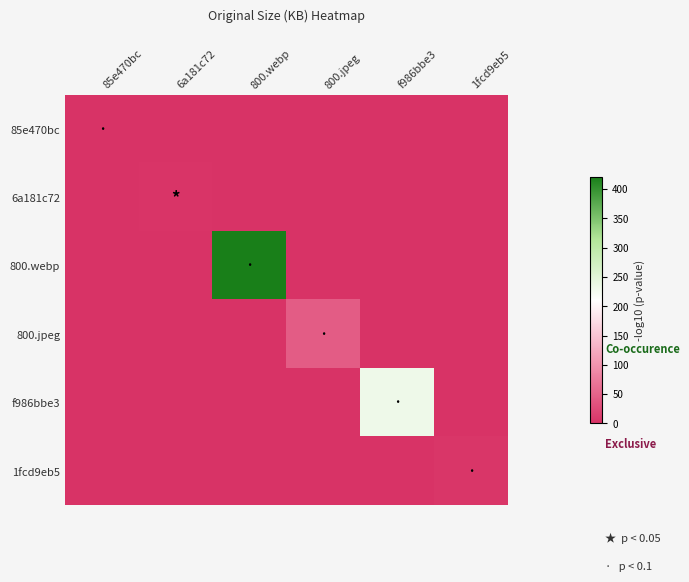

What is the total value across all series at 800.webp?

419.1